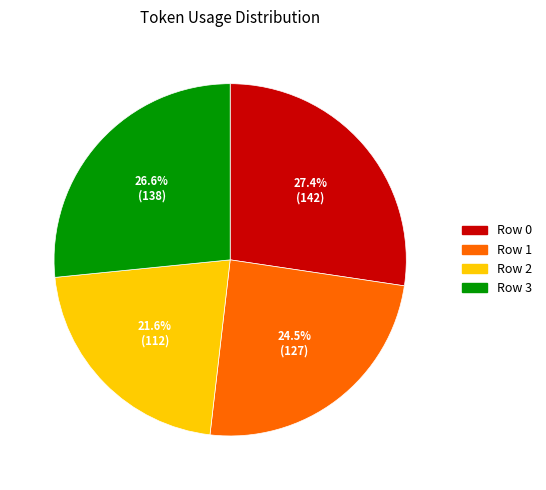

Which category has the biggest portion of the pie?

Row 0